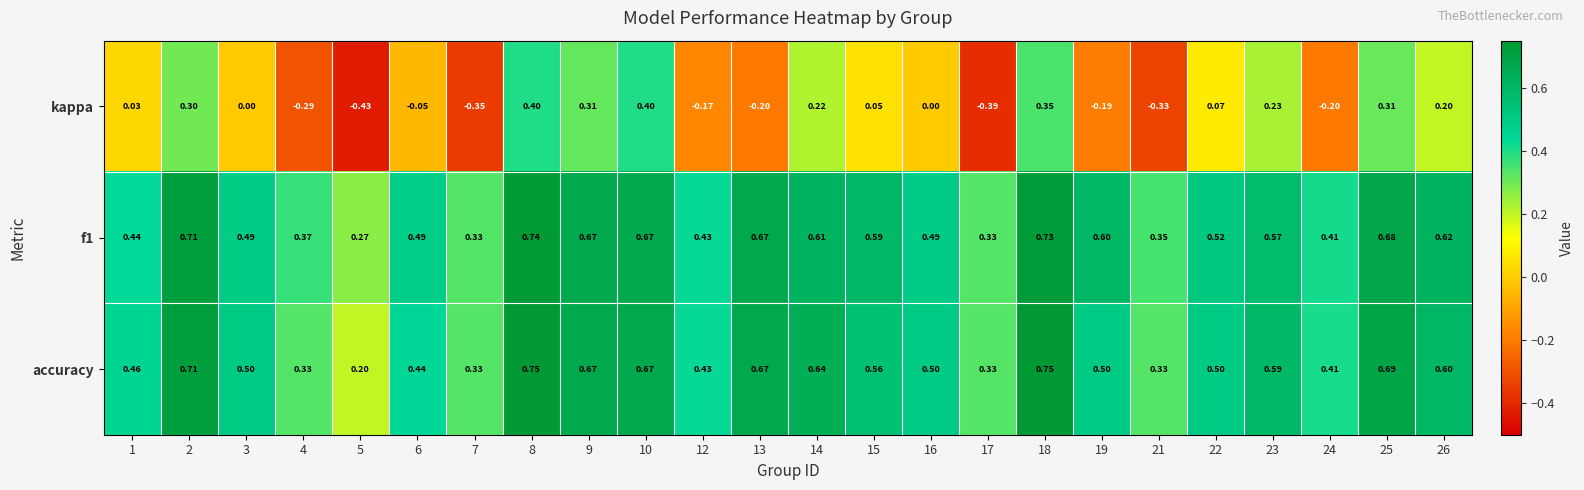

Which series has the widest spread of values?

kappa